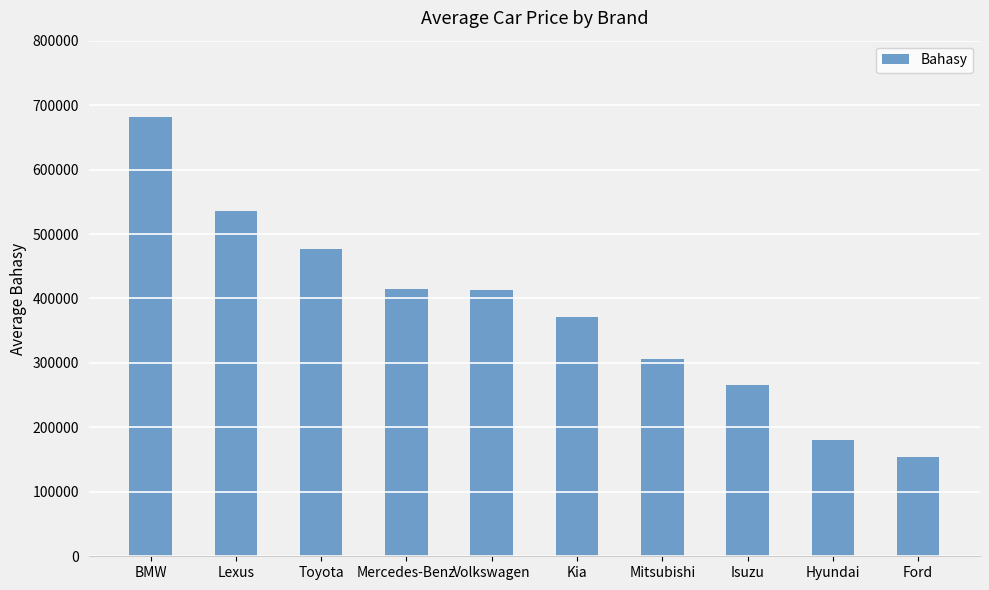

What is the sum of all values?

3800714